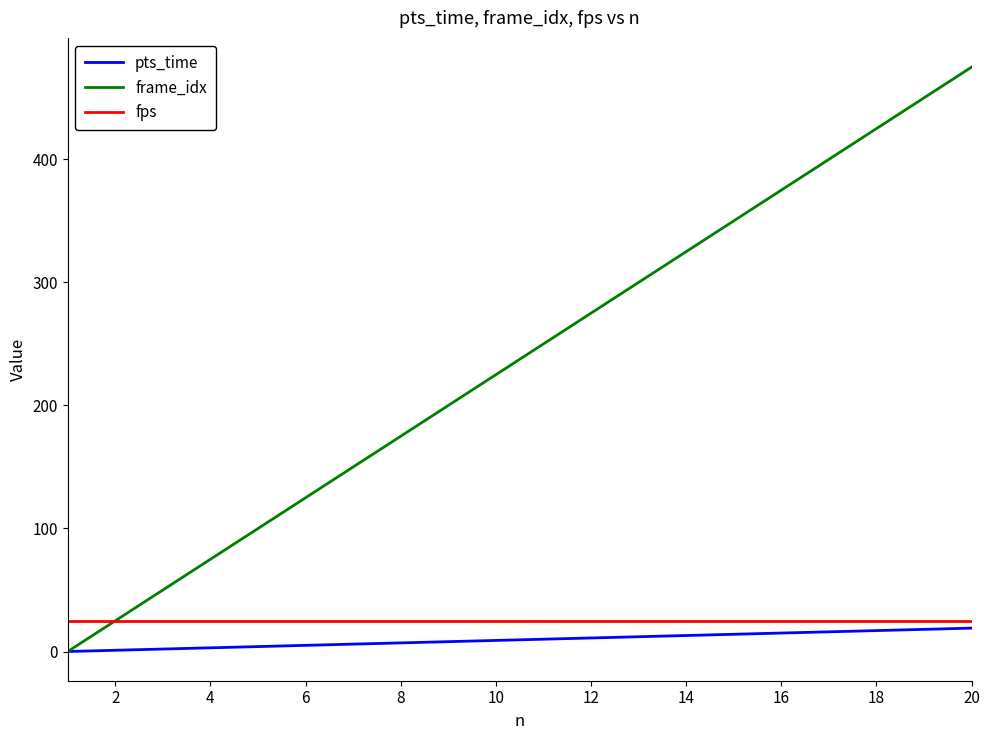

Which series has the largest range (max minus min)?

frame_idx